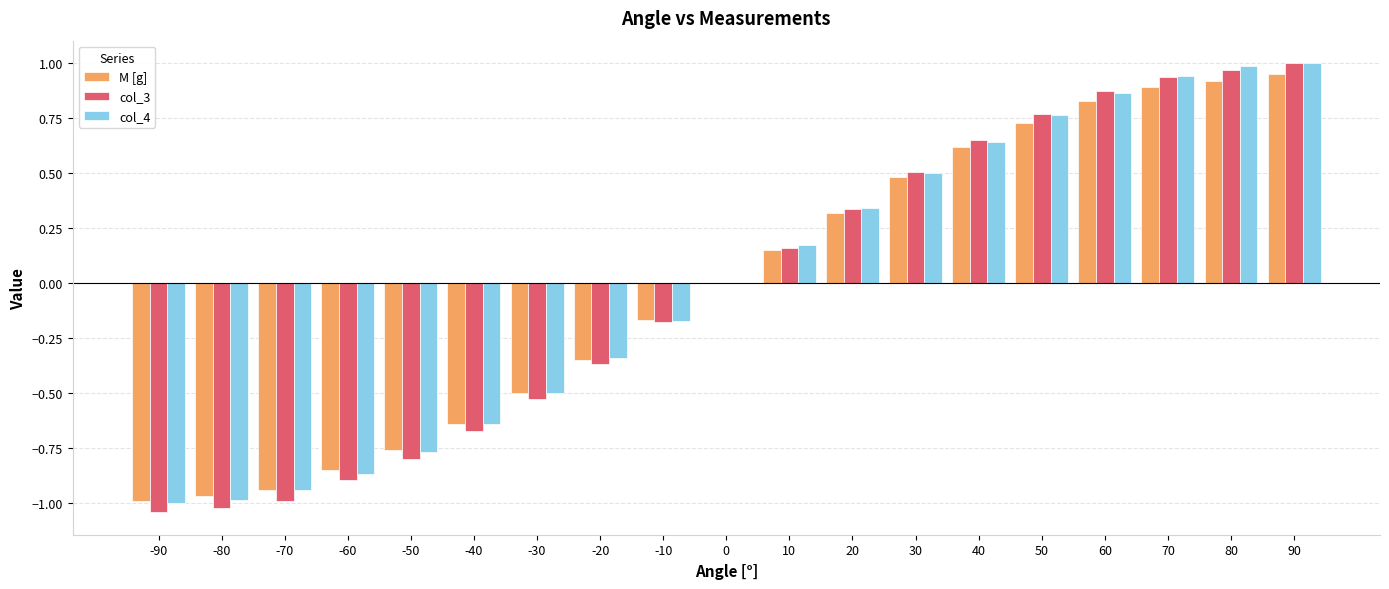

Between -60 and 50, which series saw the biggest shift?

col_3